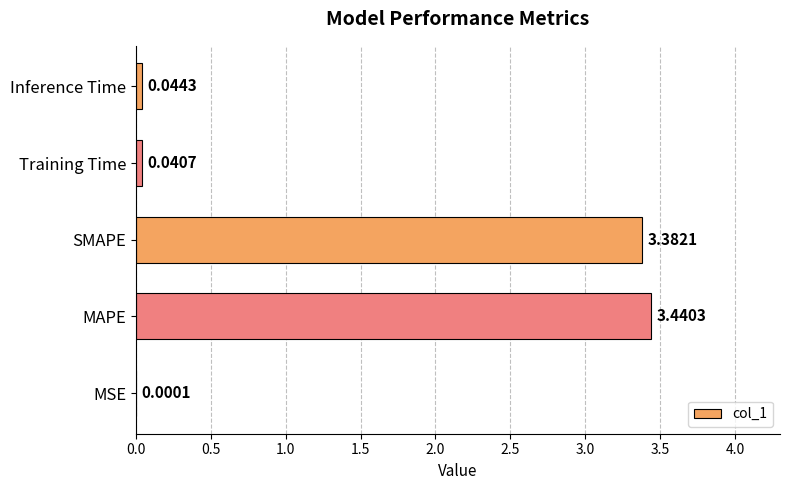

At which label is the value closest to 1?

Inference Time